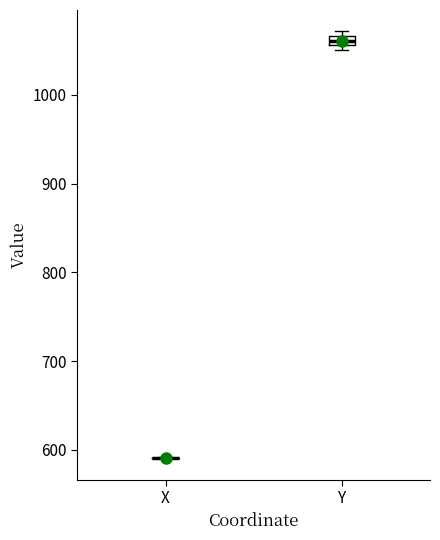

Comparing the boxes themselves (not the whiskers), which one is the tallest?

Y